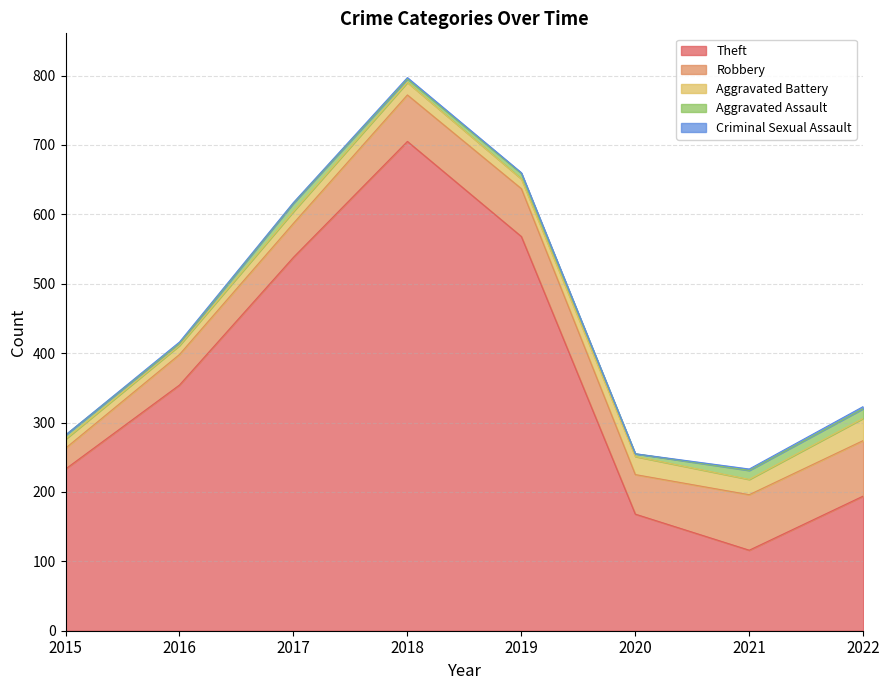

Reading left to right, extract all data points from this chart.

Theft: 2015=233	2016=354	2017=538	2018=705	2019=568	2020=168	2021=116	2022=194
Robbery: 2015=30	2016=44	2017=49	2018=67	2019=69	2020=57	2021=80	2022=80
Aggravated Battery: 2015=13	2016=13	2017=17	2018=18	2019=14	2020=26	2021=22	2022=32
Aggravated Assault: 2015=6	2016=3	2017=12	2018=5	2019=8	2020=4	2021=13	2022=14
Criminal Sexual Assault: 2015=0	2016=2	2017=1	2018=2	2019=1	2020=0	2021=2	2022=3